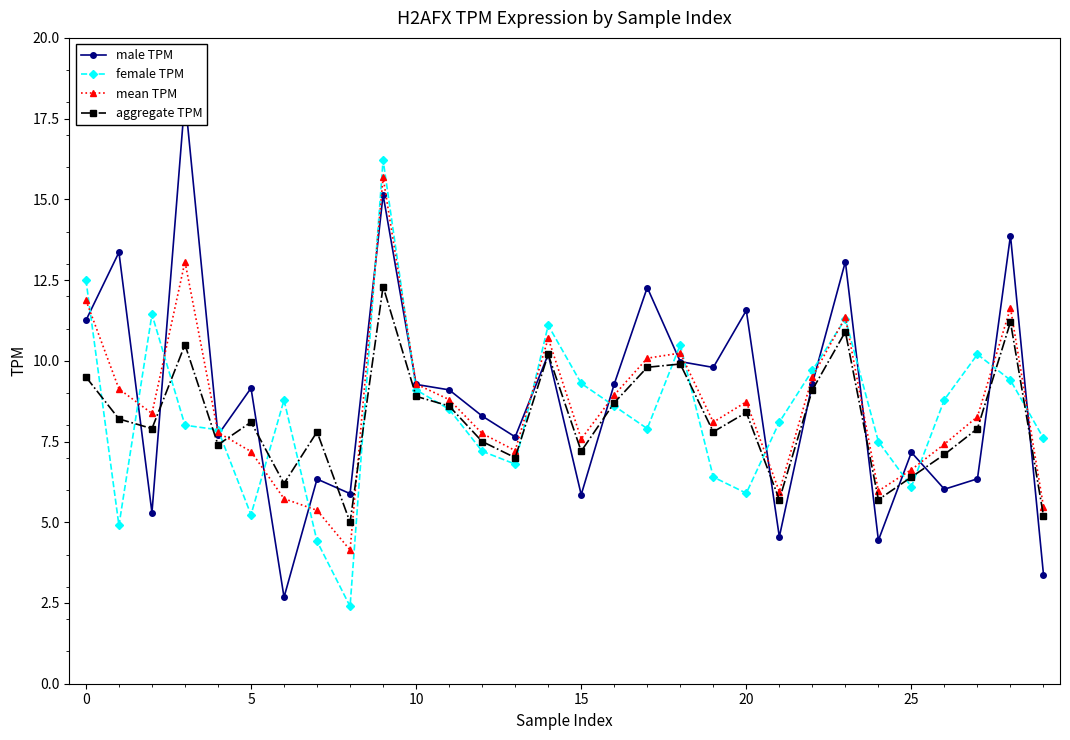

What is the minimum value for aggregate TPM?

5.0